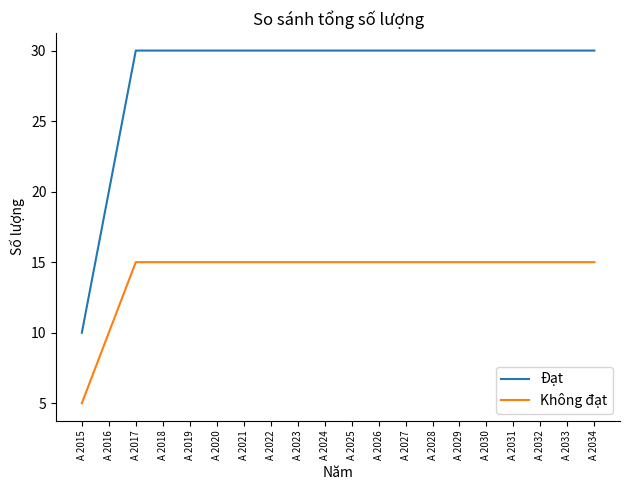

Count the number of data series in this chart.

2